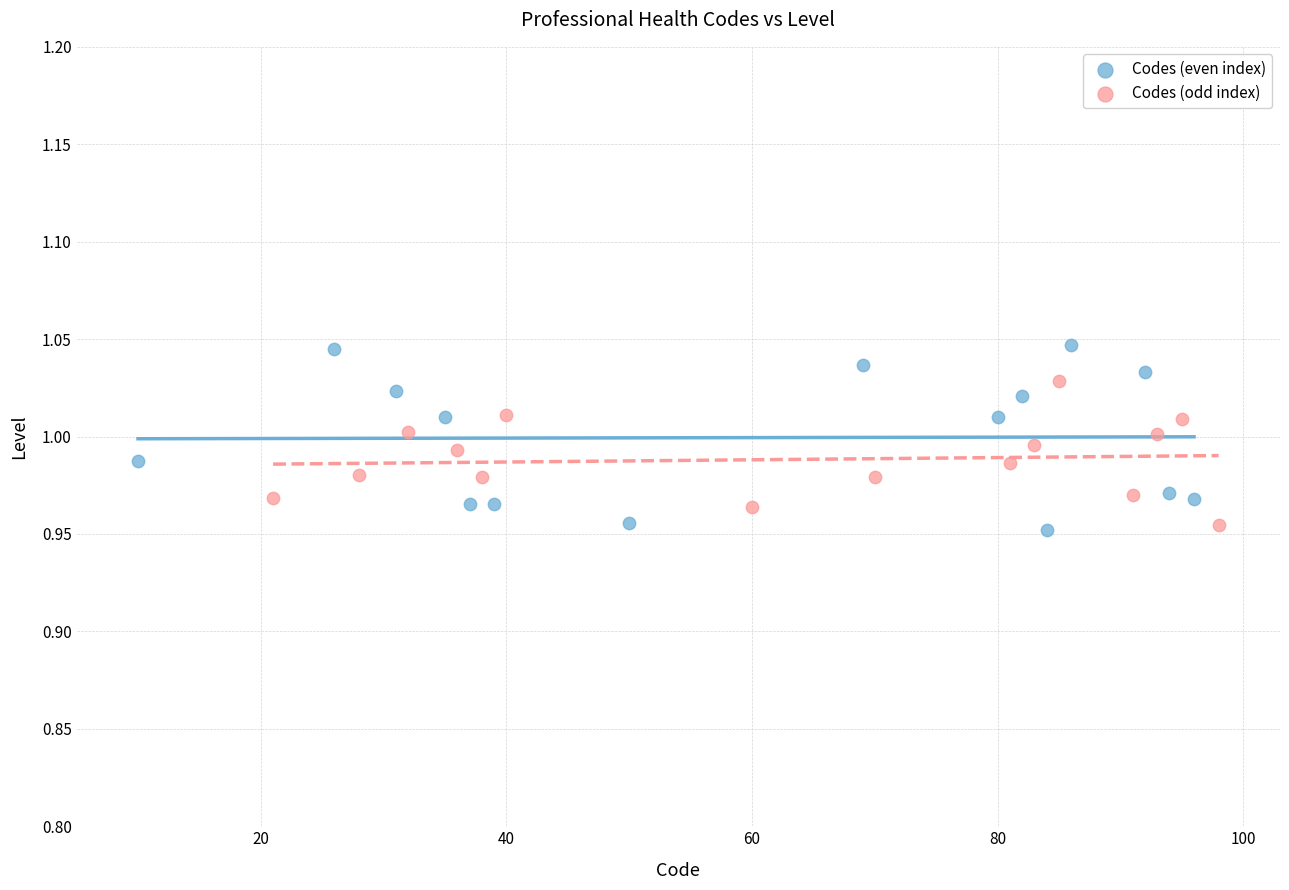

What are all the series names shown in the legend?

Codes (even index), Codes (odd index)